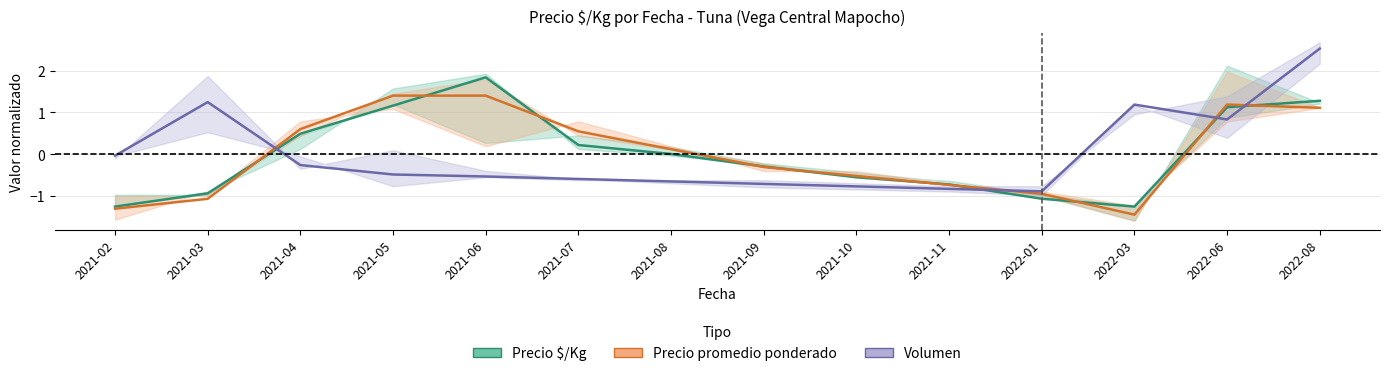

How many interior local valleys does the Volumen series have?

2